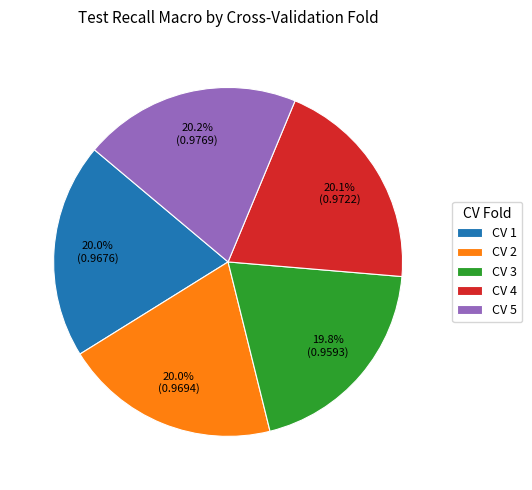

Is CV 1 the majority of the pie?

No